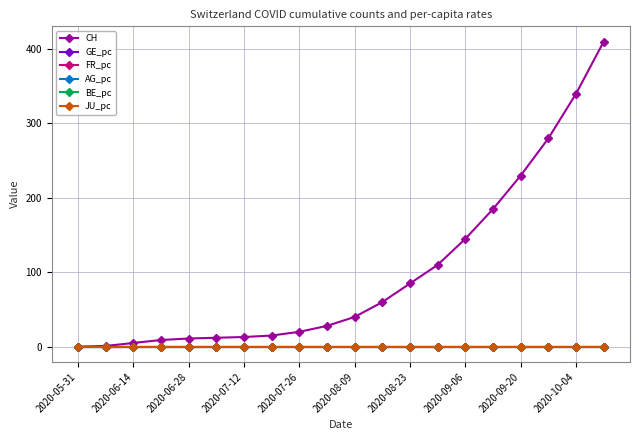

Which series has the largest range (max minus min)?

CH